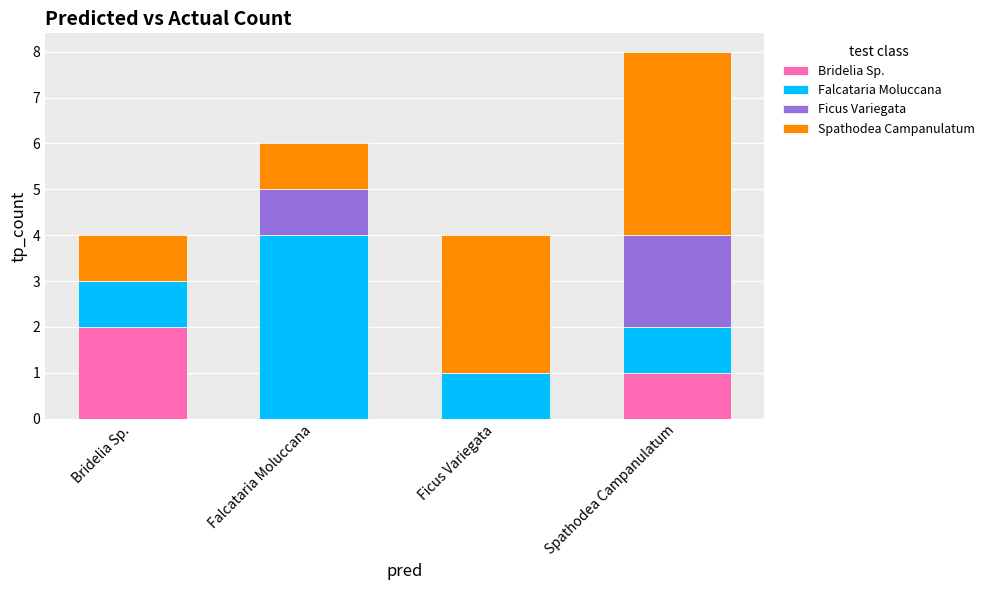

What is the total value across all series at Ficus Variegata?

4